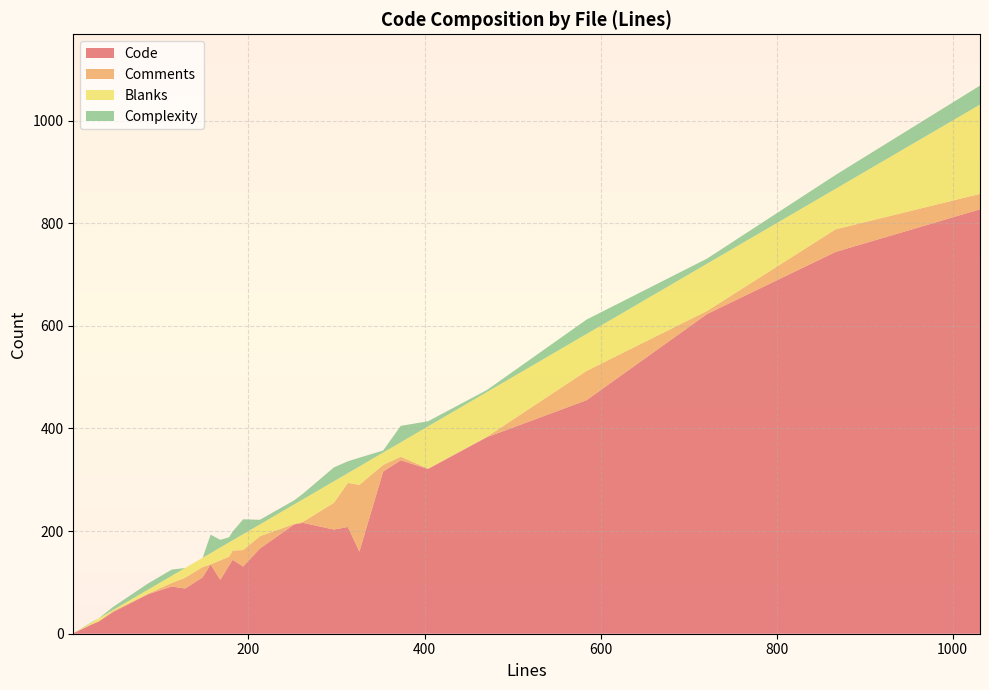

What is the highest value of the Code series?

827